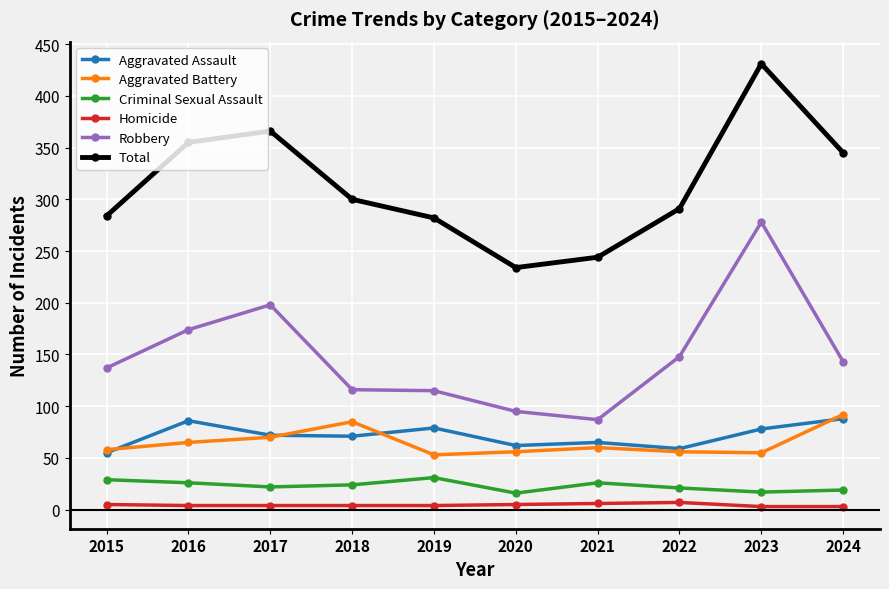

What is the average value of the Total series?

313